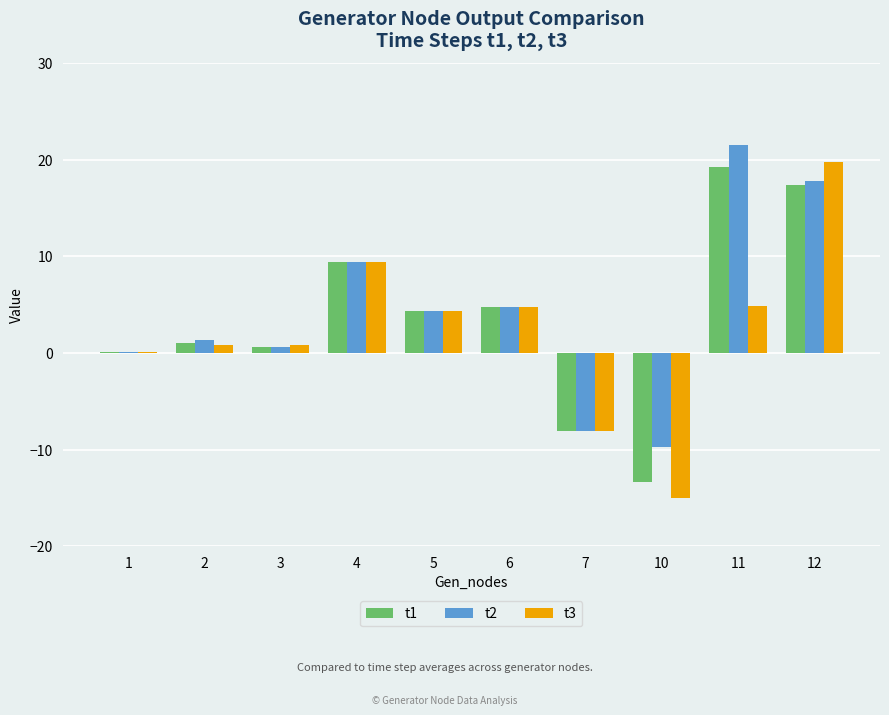

At which category is the sum across all series the highest?

12